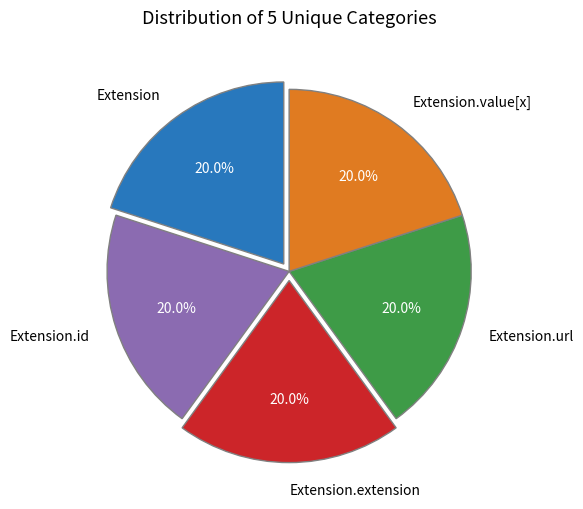

To the nearest percent, what percentage of the pie is Extension.url?

20%